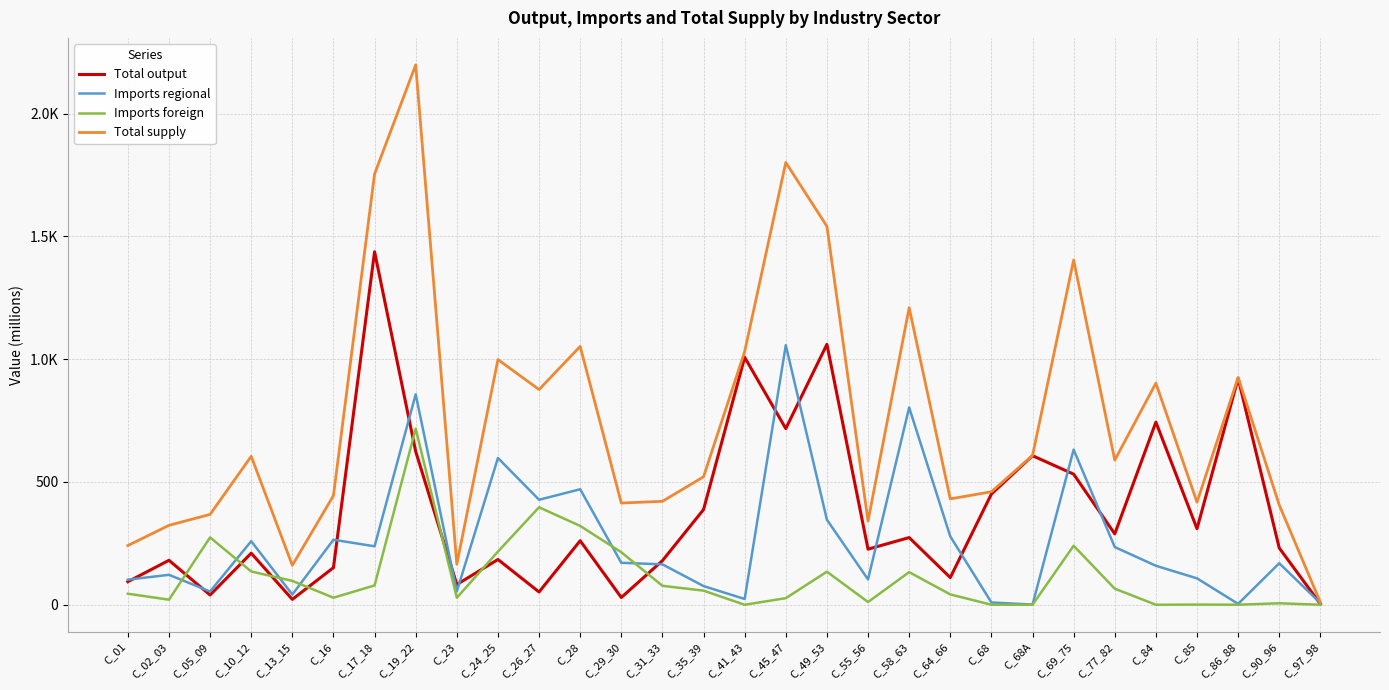

Does the chart have visible grid lines?

Yes